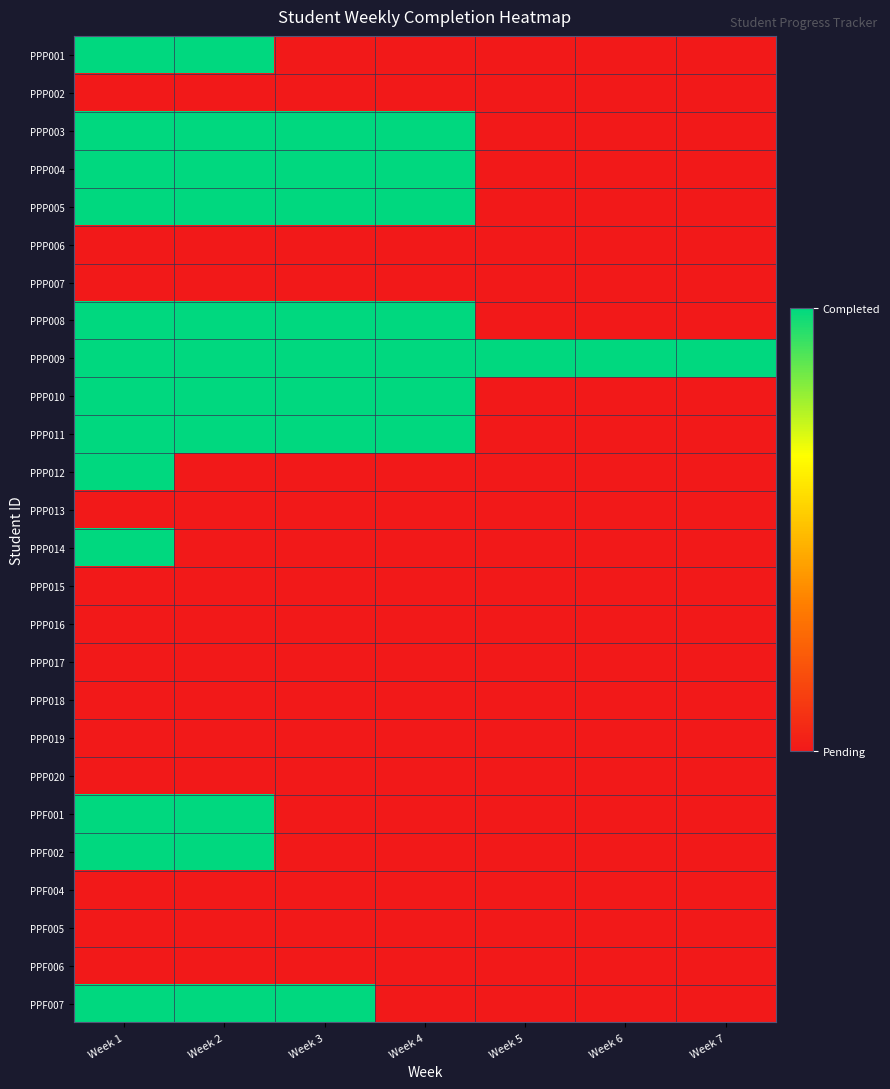

Is the value of PPP014 at Week 3 greater than the value of PPP005 at Week 6?

No